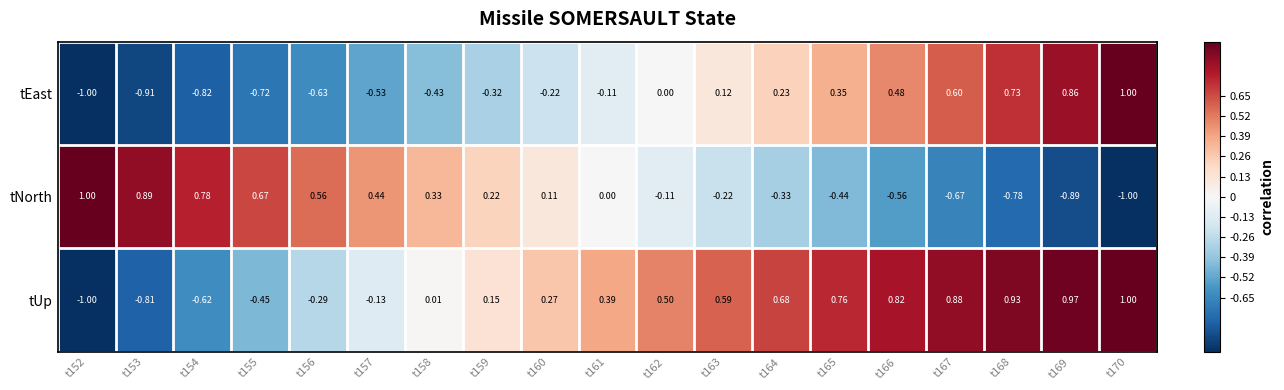

How many values in tEast are below zero?

10